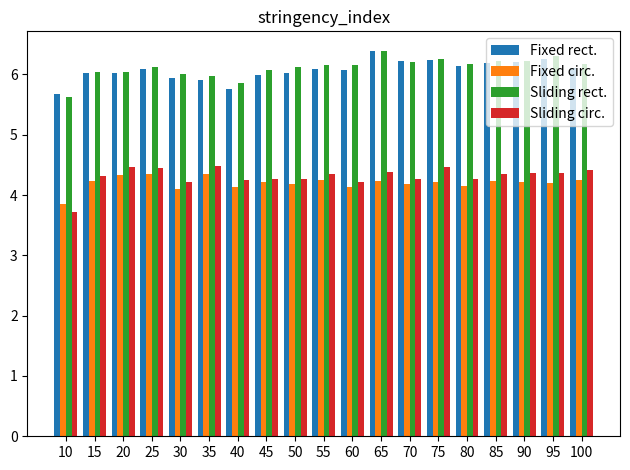

What is the lowest value of the Fixed circ. series?

3.9